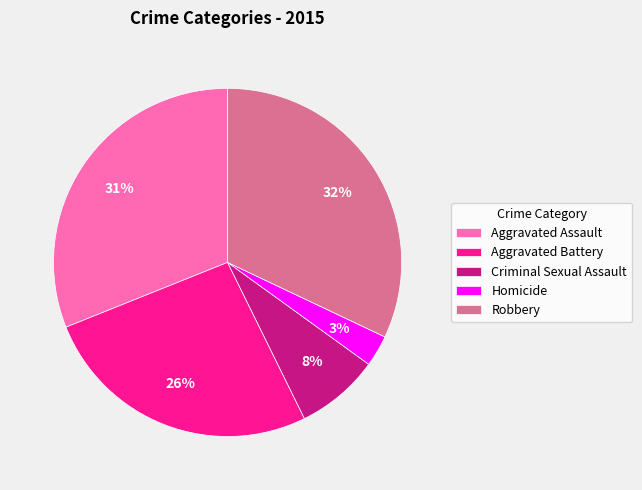

To the nearest percent, what is the combined percentage of Criminal Sexual Assault and Aggravated Assault?

39%